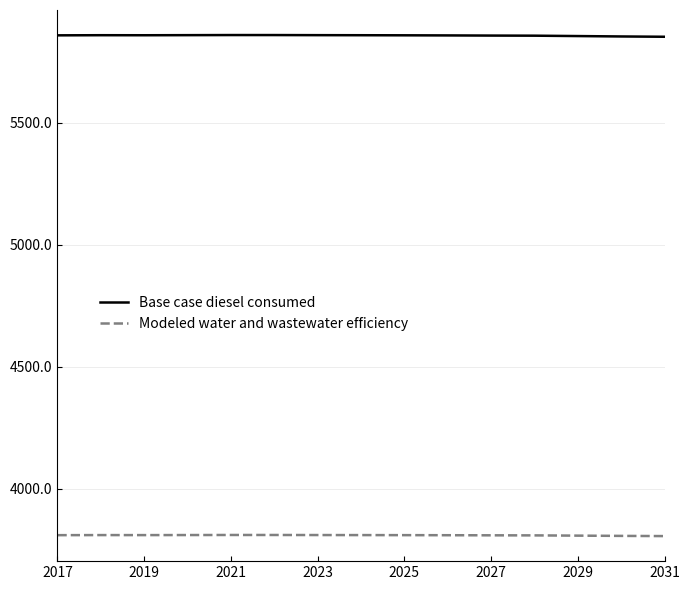

At how many categories does at least one series exceed 4766?

15